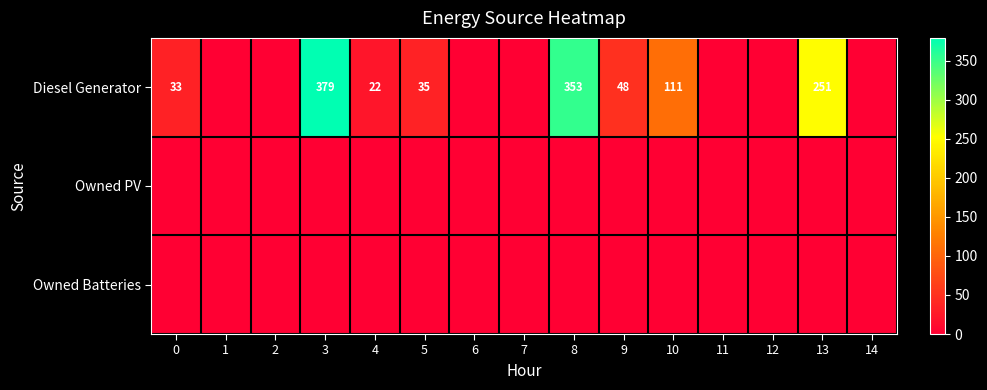

Between 14 and 5, which is larger?

5